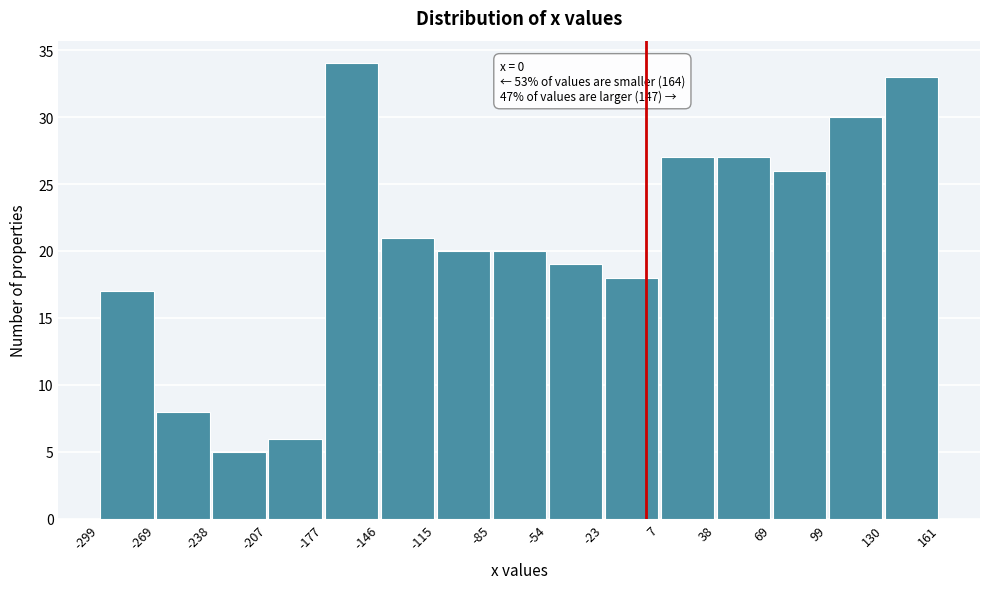

Which range on the x-axis has the tallest bar?

-177 to -146